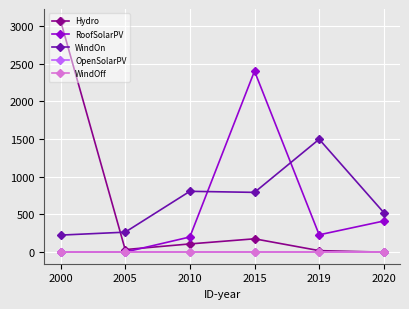

Does the chart have visible grid lines?

Yes